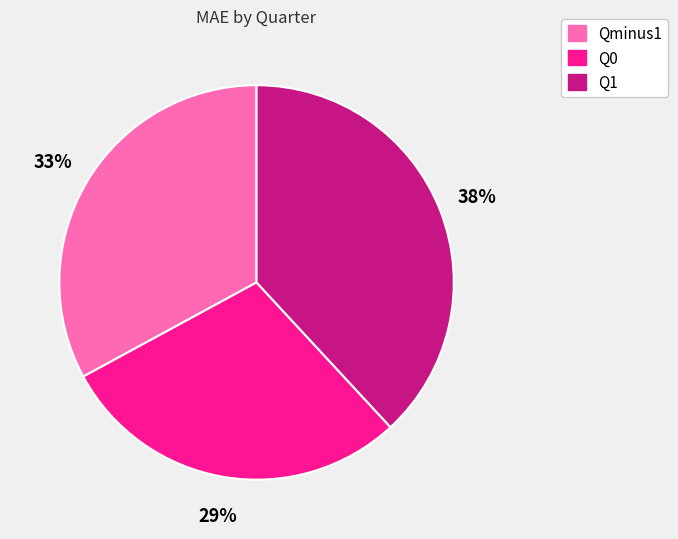

Count the number of slices in the pie.

3